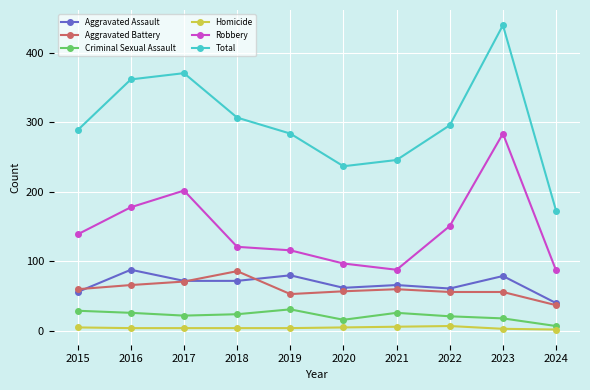

What is the difference between the maximum and minimum values in the Robbery series?

197